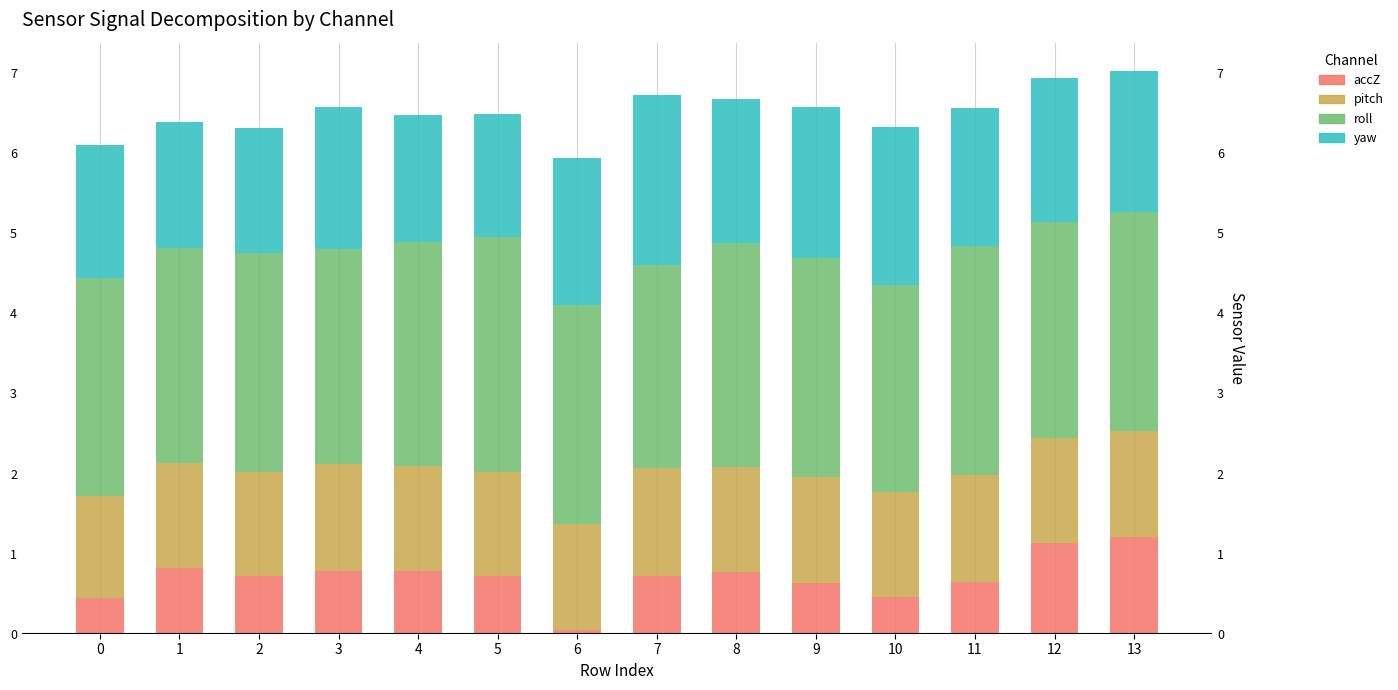

What is the minimum value for pitch?

1.3